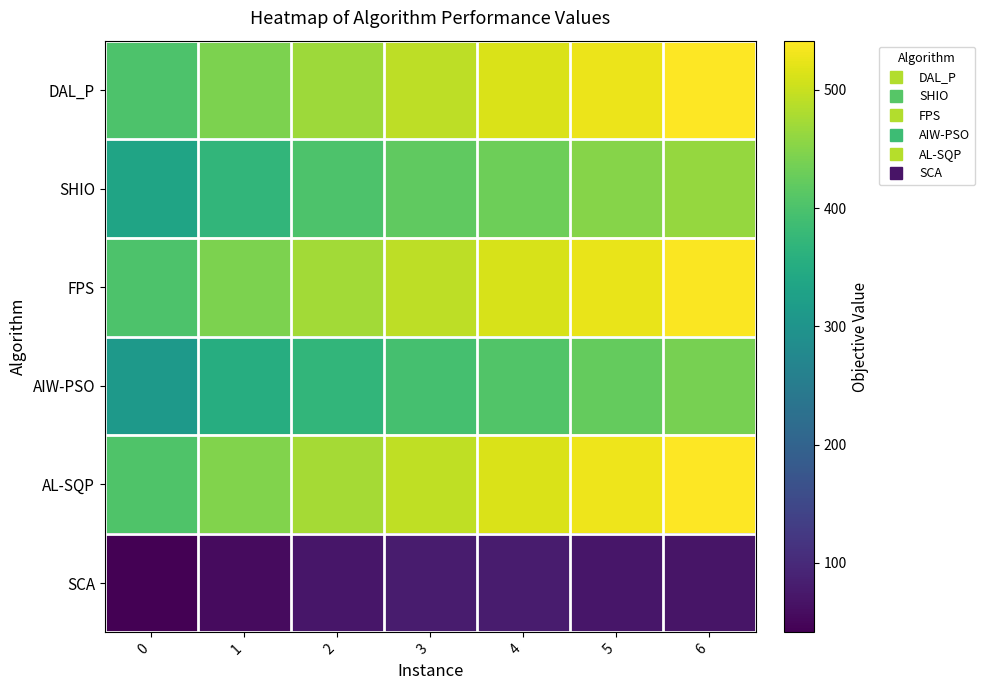

At how many categories does at least one series exceed 540?

1